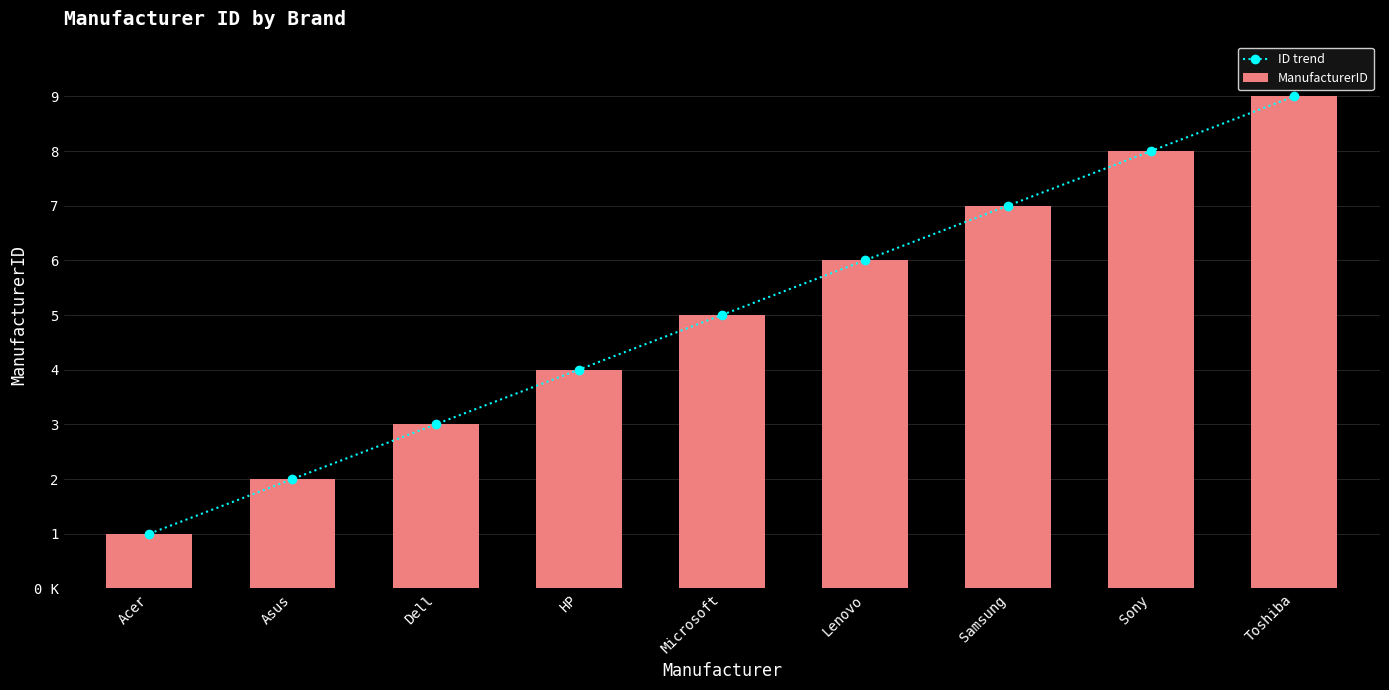

The ID trend series shows 5 at Microsoft. True or false?

True